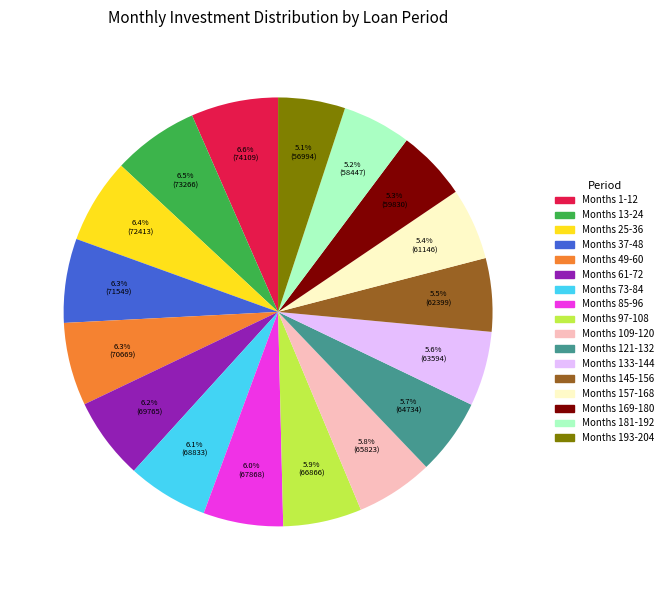

Combined, what portion of the pie is Months 157-168 and Months 13-24?

11.9%